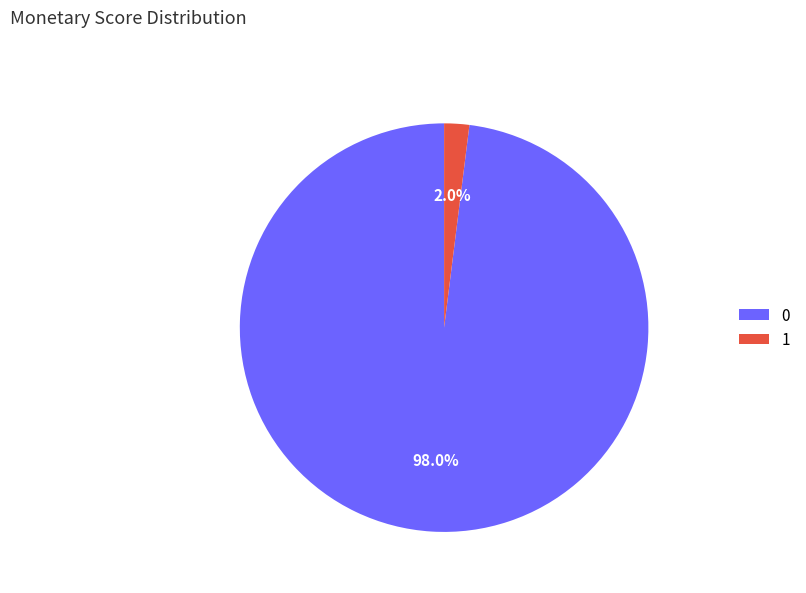

Is the sum of 0 and 1 greater than half?

Yes